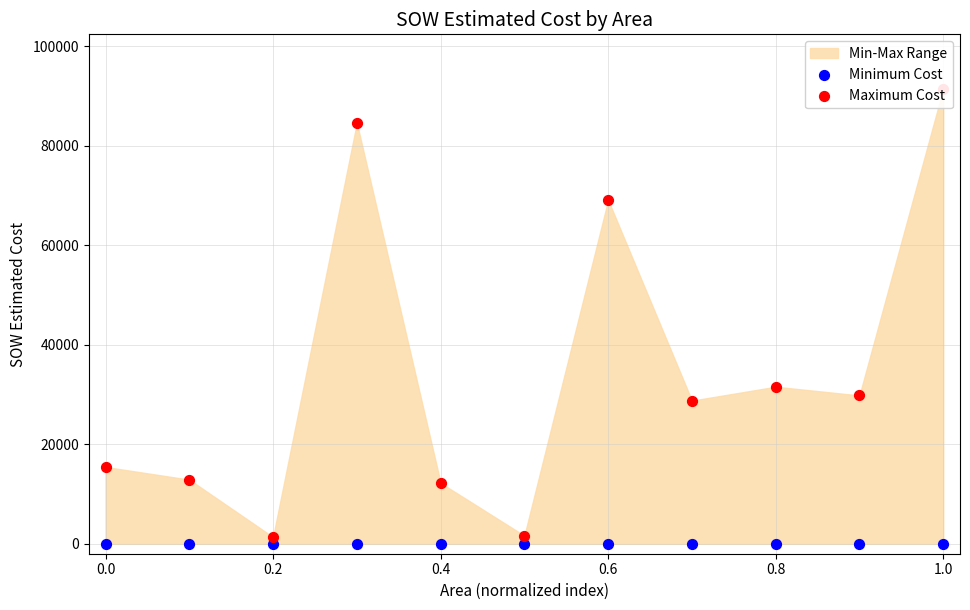

Which series has the largest total across all categories?

Maximum Cost